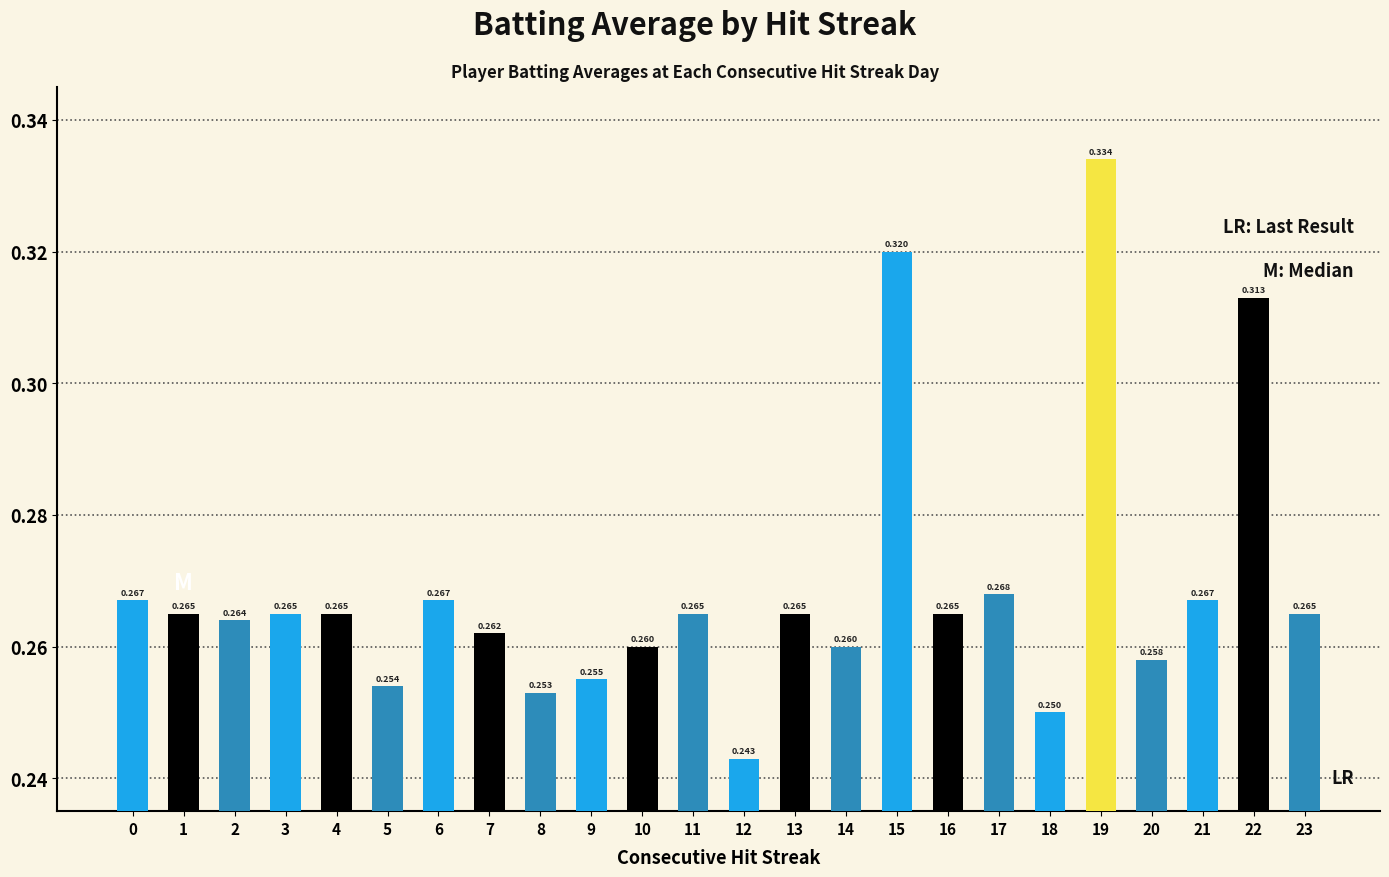

Is it true that the value at 16 is 0.4?

False